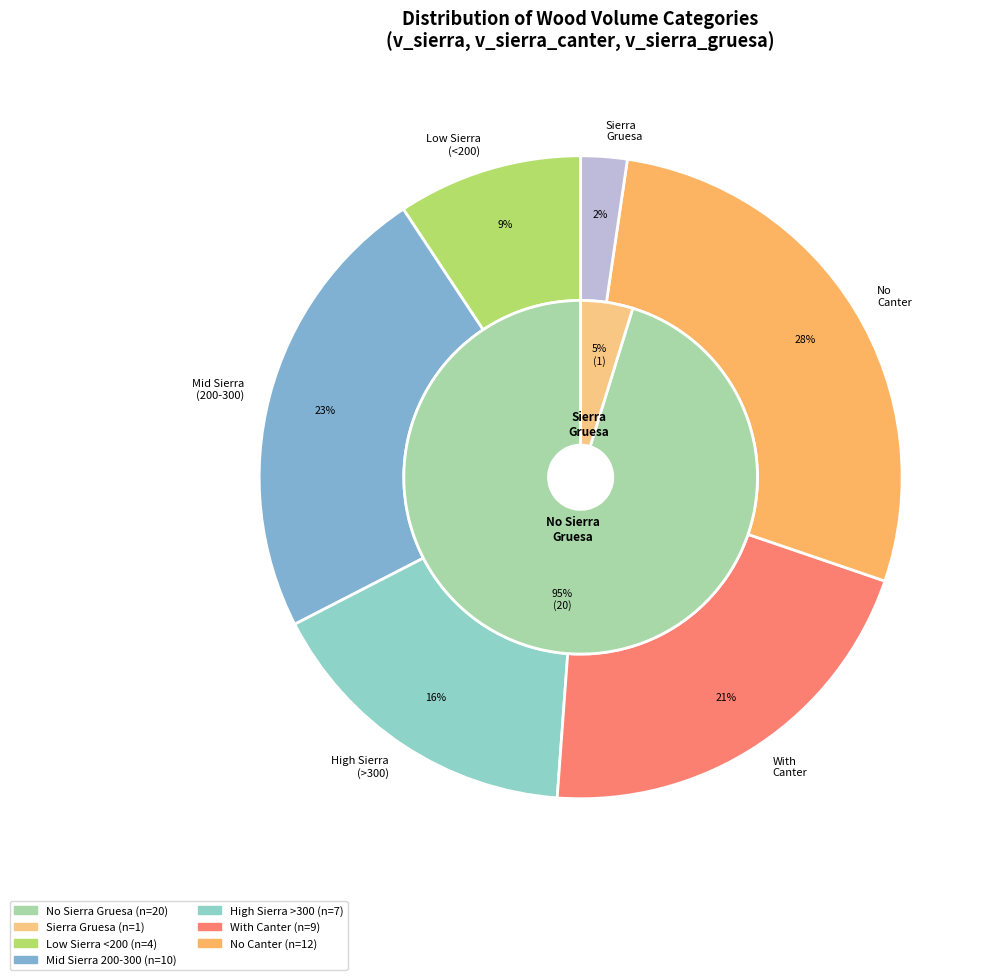

True or false: 92413020 accounts for 1% of the total.

False